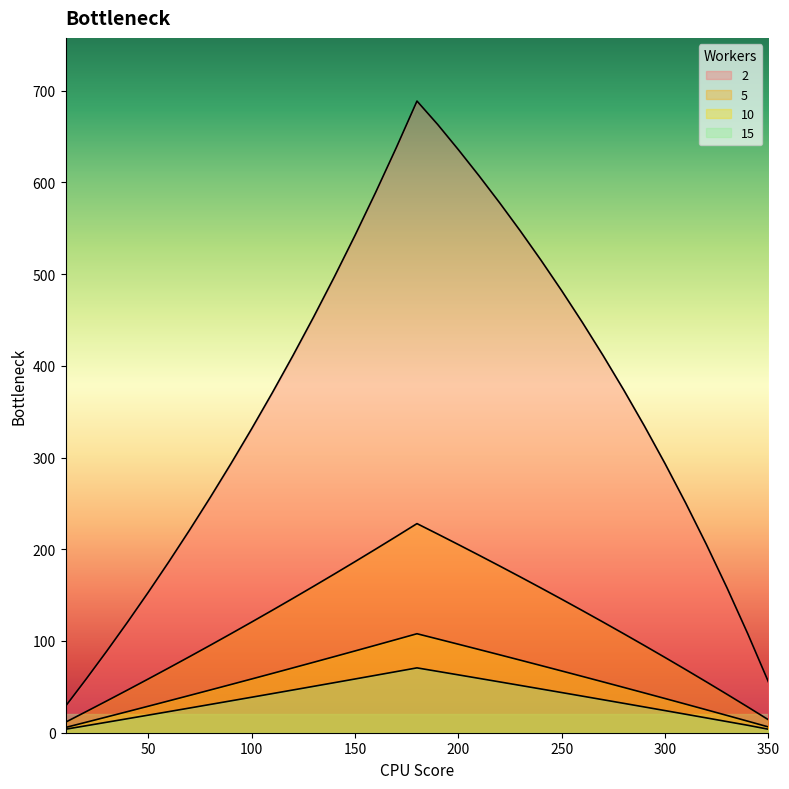

How many distinct data groups are displayed?

4